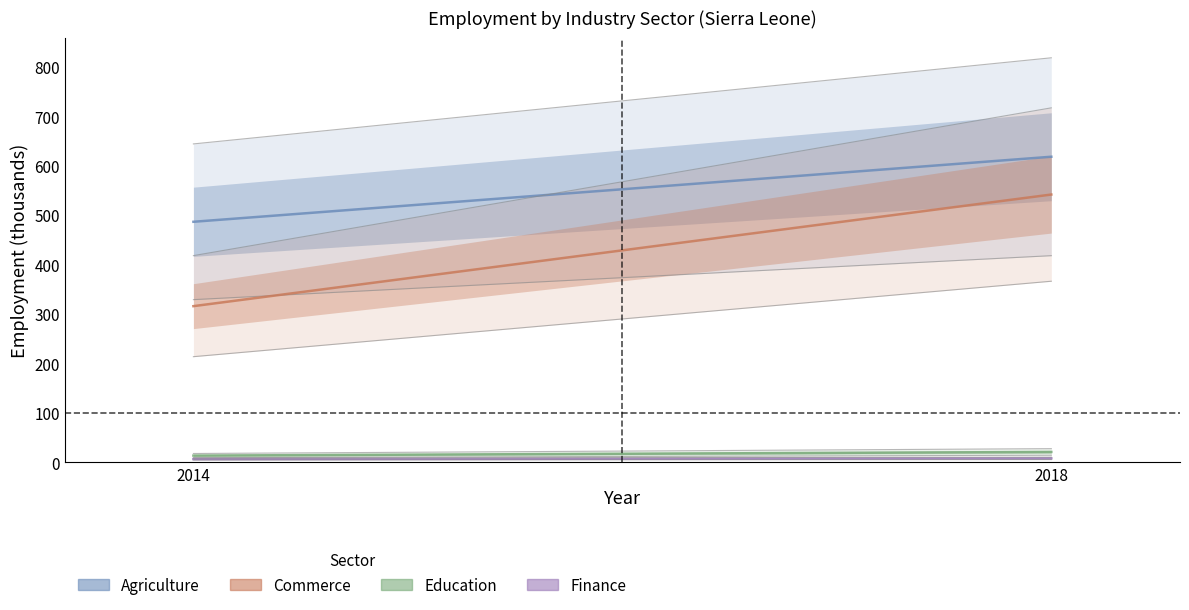

At which label does Education reach its peak?

2018